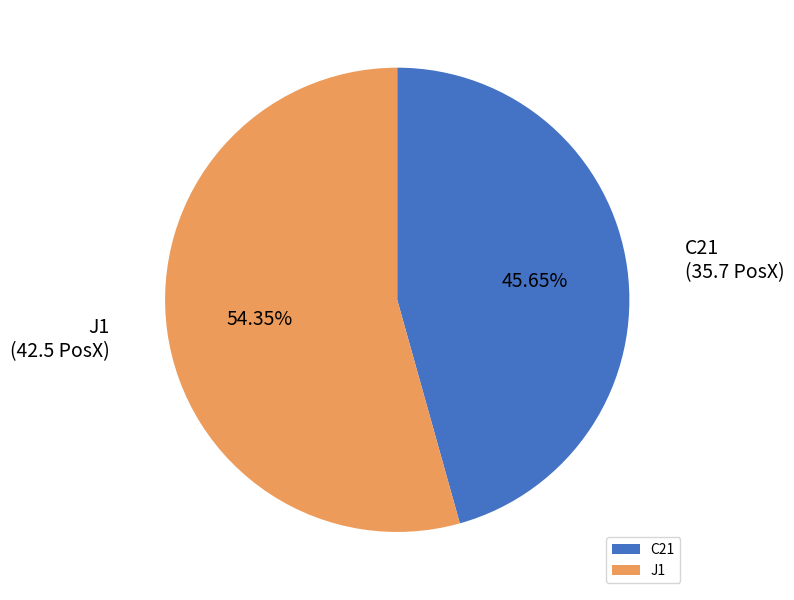

What percentage do C21 and J1 together represent?

100.0%